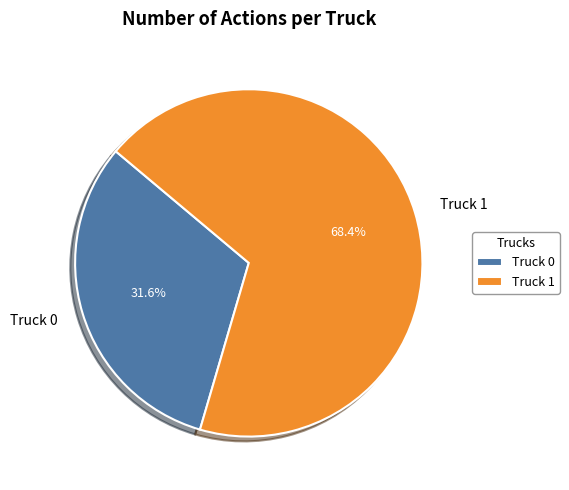

Approximately how many times larger is the value at Truck 1 compared to Truck 0?

2.2